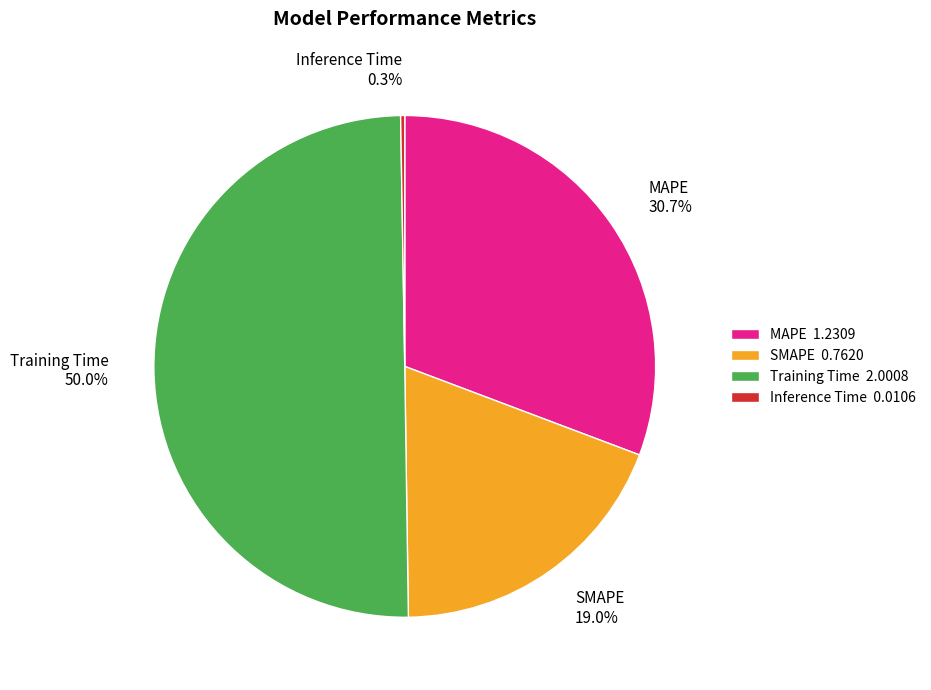

To the nearest percent, what percentage of the pie is Training Time?

50%